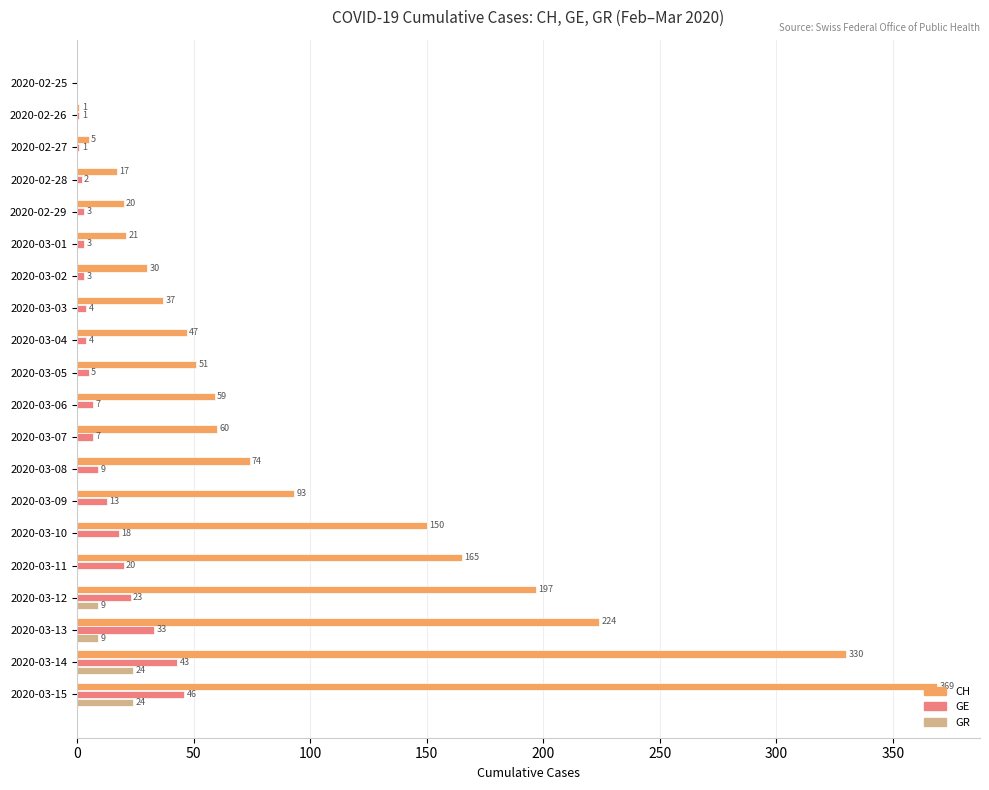

Between 2020-02-29 and 2020-03-05, which series saw the biggest shift?

CH